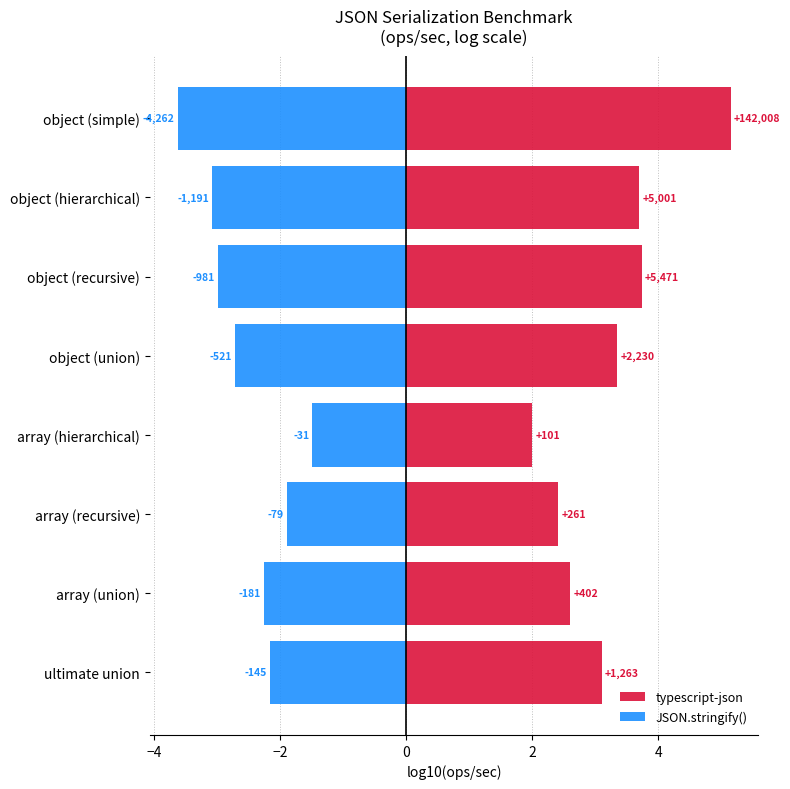

Which series changed the most between object (recursive) and object (union)?

typescript-json